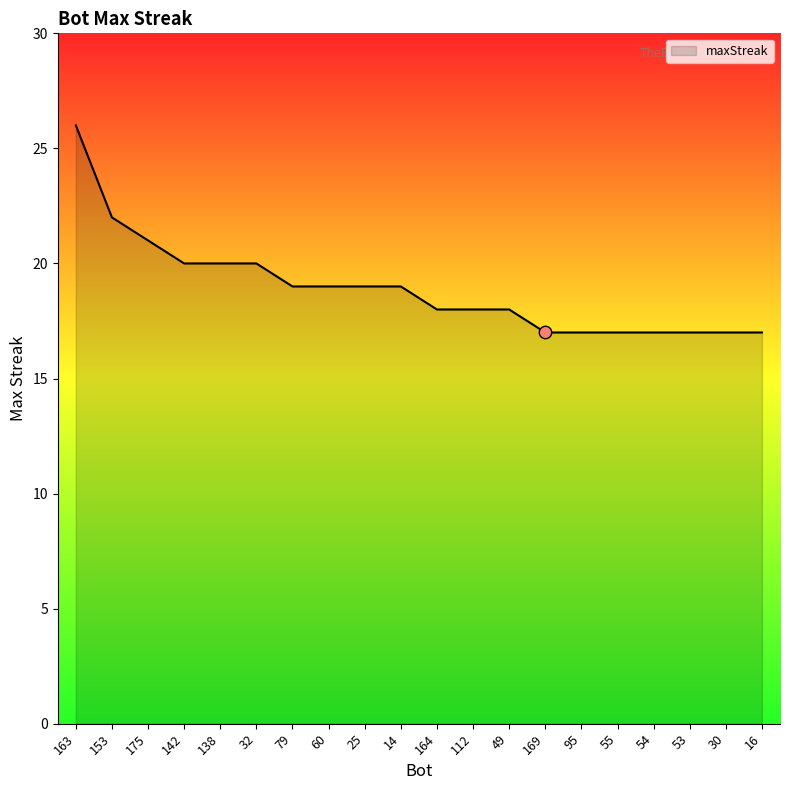

What is the change in value from 153 to 25?

-3